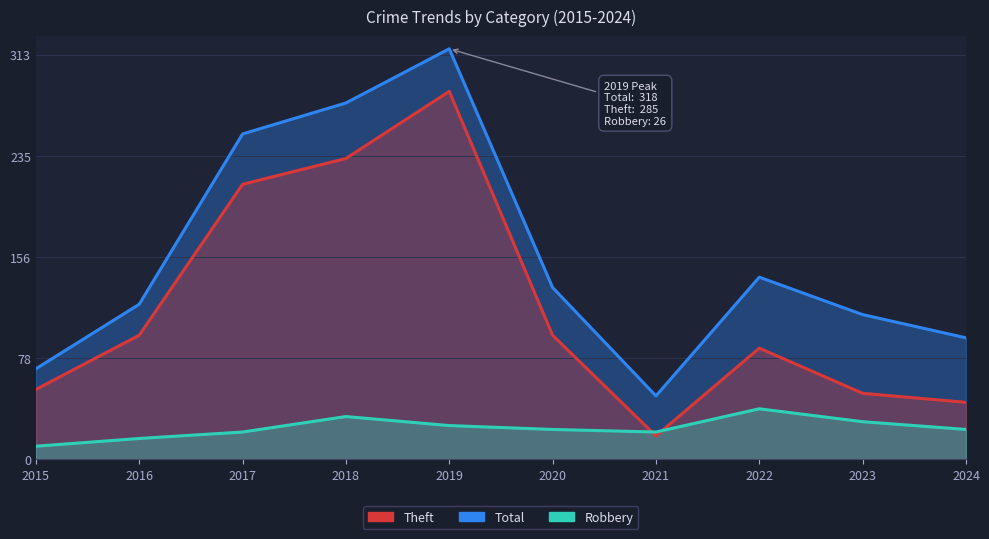

How many times do Robbery and Theft cross each other?

2